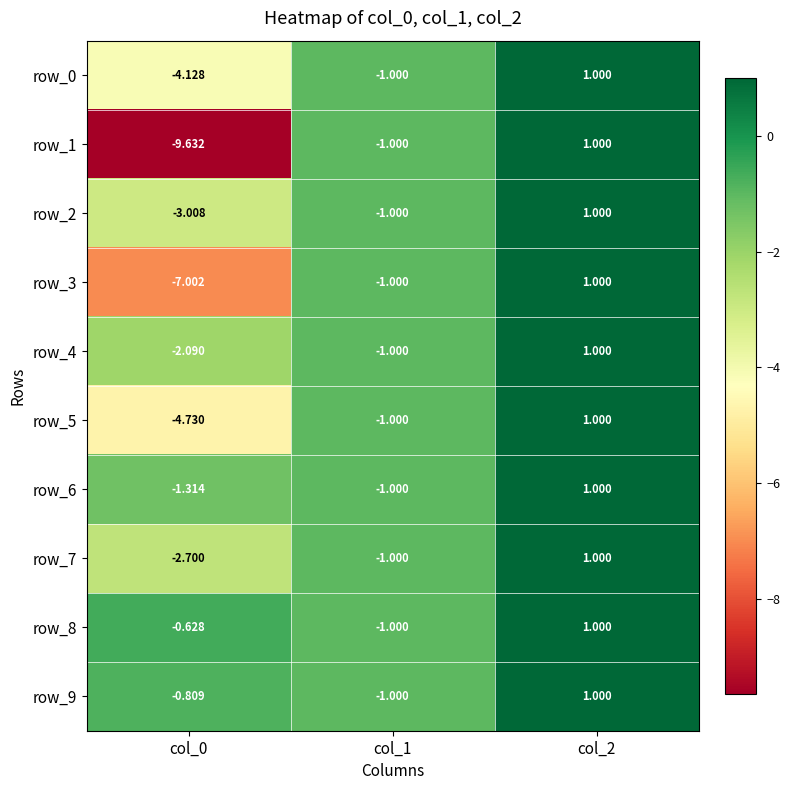

Is it true that row_8 equals -0.3 at col_0?

False